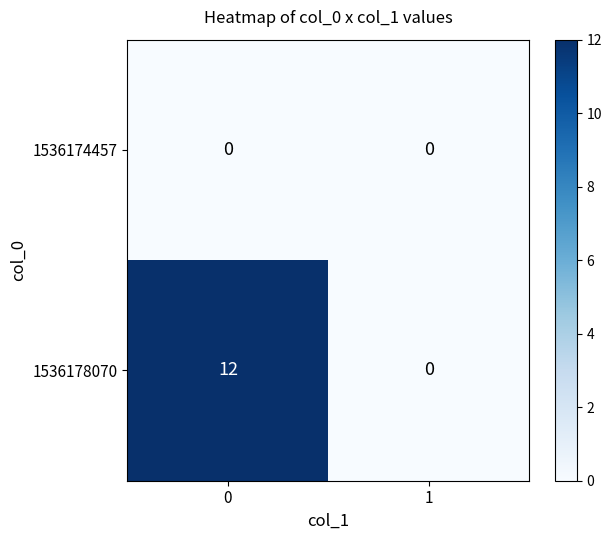

Which series has the largest range (max minus min)?

1536178070